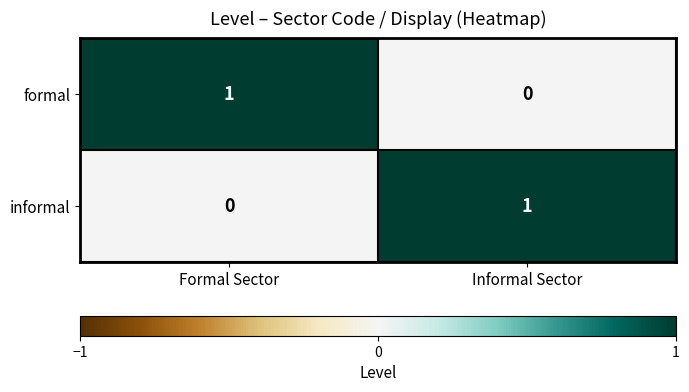

What is the maximum value shown in the chart?

1